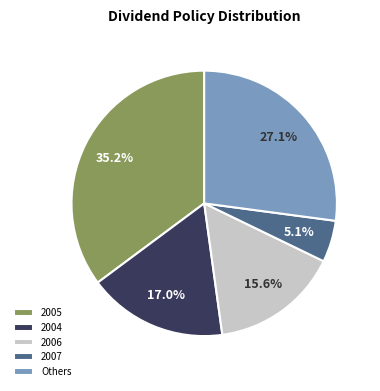

What percentage is NOT represented by Others?

72.9%